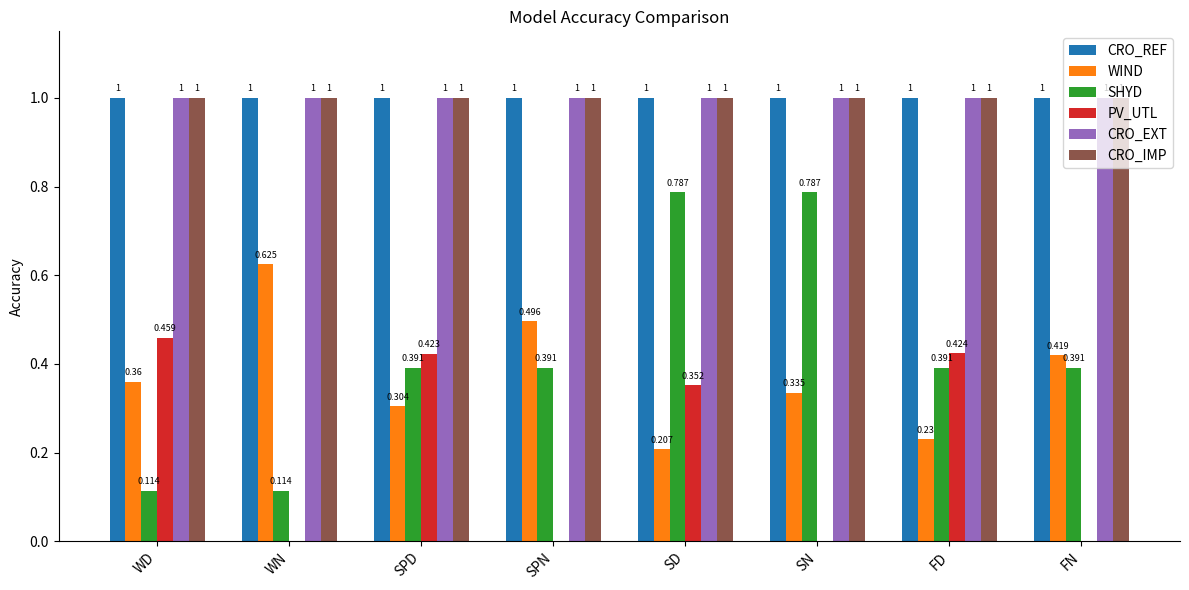

What are all the series names shown in the legend?

CRO_REF, WIND, SHYD, PV_UTL, CRO_EXT, CRO_IMP